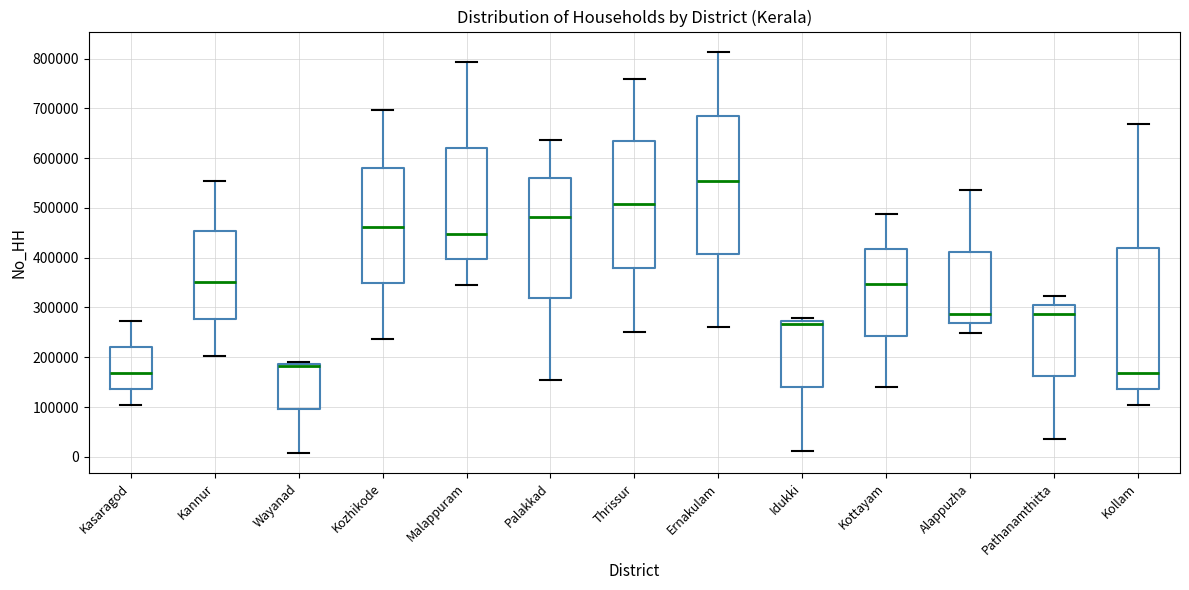

Reading left to right, transcribe this box plot: for each box, give where its median line is, the range the box spans, and where its two whiskers end, as read against the y-axis. The values are not printed on the chart, so give them approximately, as read against the axis.

Kasaragod: median 170000, box 140000 to 220000, whiskers 100000 to 270000
Kannur: median 350000, box 280000 to 450000, whiskers 200000 to 550000
Wayanad: median 180000, box 100000 to 190000, whiskers 10000 to 190000 (just above the box's upper edge)
Kozhikode: median 460000, box 350000 to 580000, whiskers 240000 to 700000
Malappuram: median 450000, box 400000 to 620000, whiskers 350000 to 790000
Palakkad: median 480000, box 320000 to 560000, whiskers 150000 to 640000
Thrissur: median 510000, box 380000 to 630000, whiskers 250000 to 760000
Ernakulam: median 550000, box 410000 to 680000, whiskers 260000 to 810000
Idukki: median 270000 (just below the box's upper edge), box 140000 to 270000, whiskers 10000 to 280000
Kottayam: median 350000, box 240000 to 420000, whiskers 140000 to 490000
Alappuzha: median 290000, box 270000 to 410000, whiskers 250000 to 540000
Pathanamthitta: median 290000, box 160000 to 310000, whiskers 40000 to 320000
Kollam: median 170000, box 140000 to 420000, whiskers 100000 to 670000